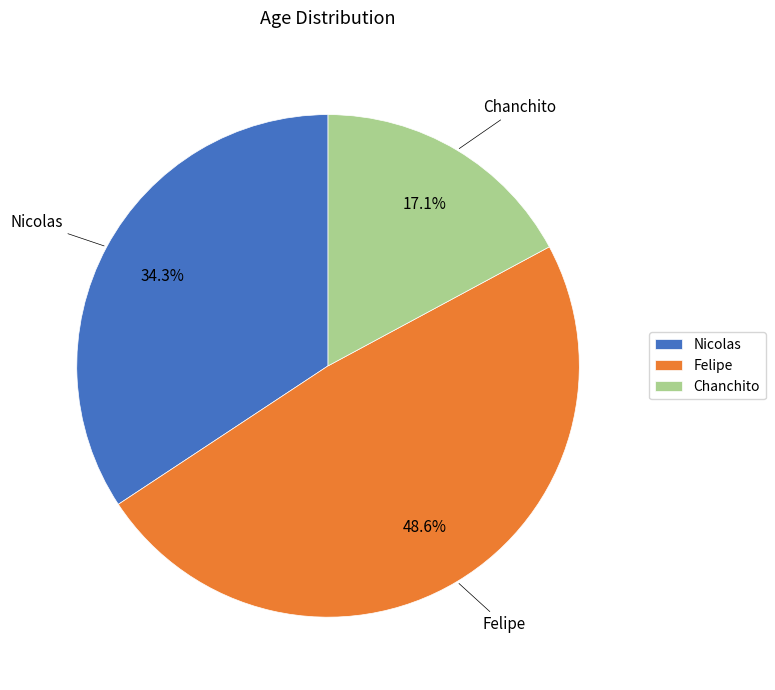

To the nearest percent, what percentage of the pie is Chanchito?

17%